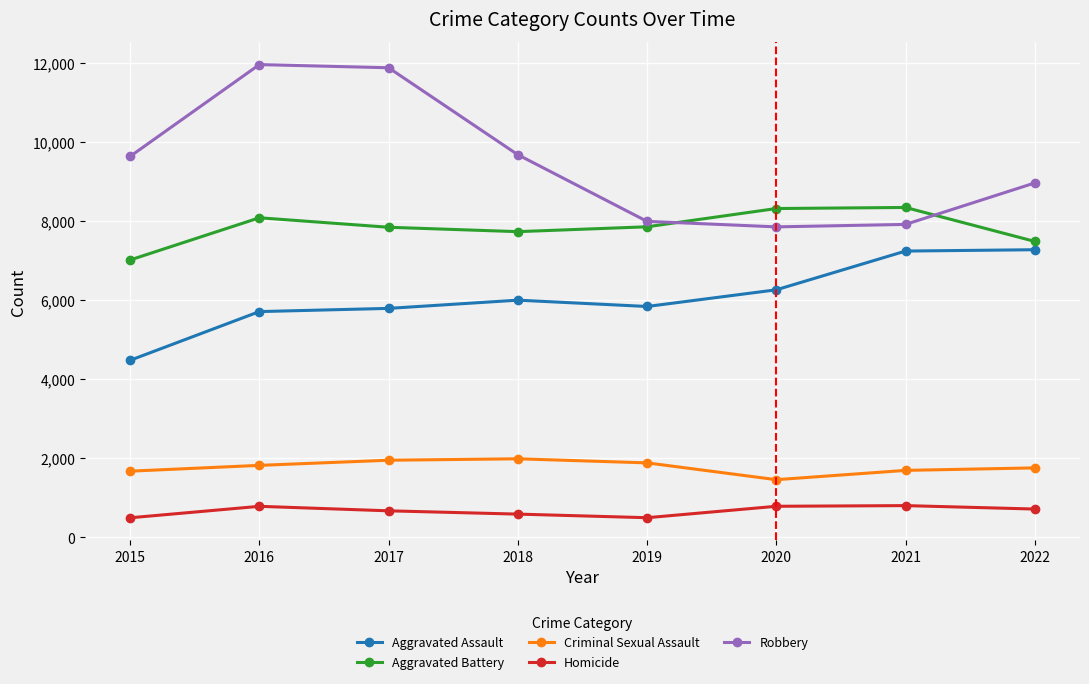

Is it true that Homicide equals 717 at 2022?

True